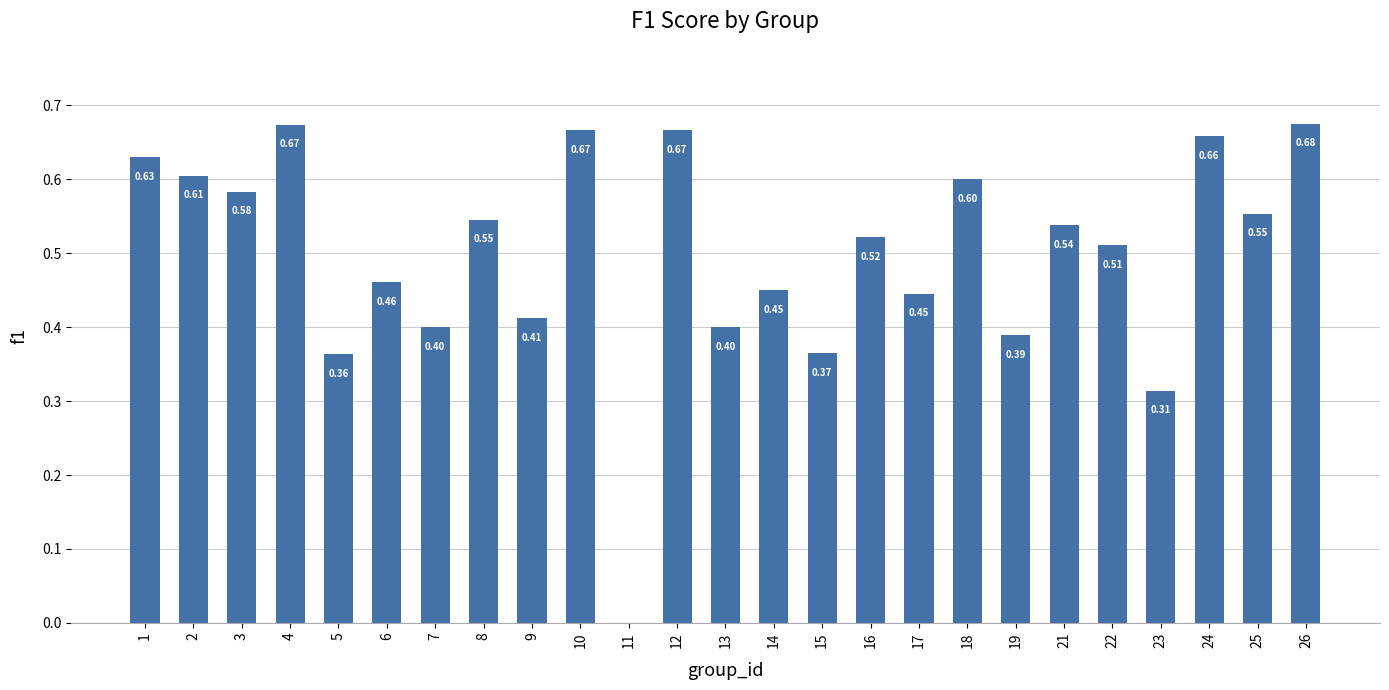

What is the sum of all values?

12.4